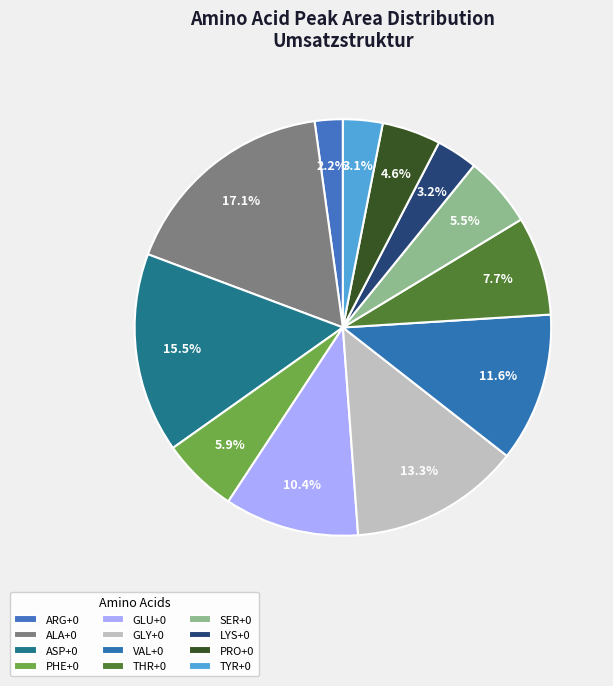

Combined, what portion of the pie is TYR+0 and PRO+0?

7.6%